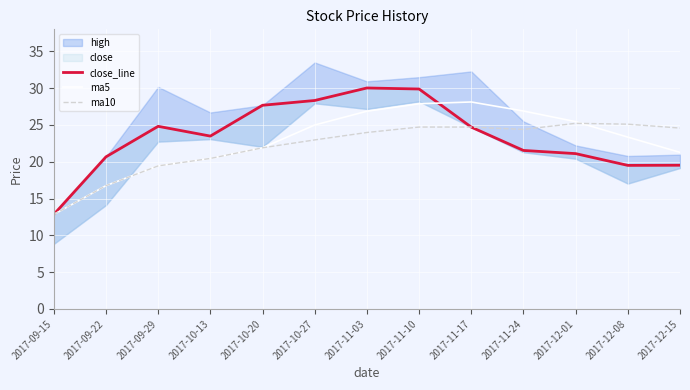

How many values in the ma5 series are below 23?

6